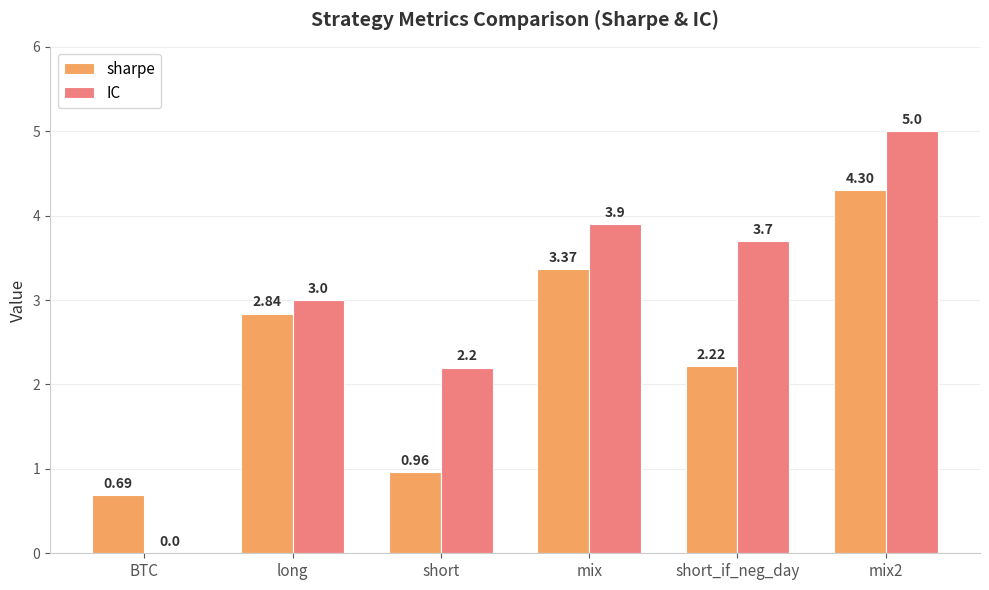

What is the total value across all series at mix?

7.3